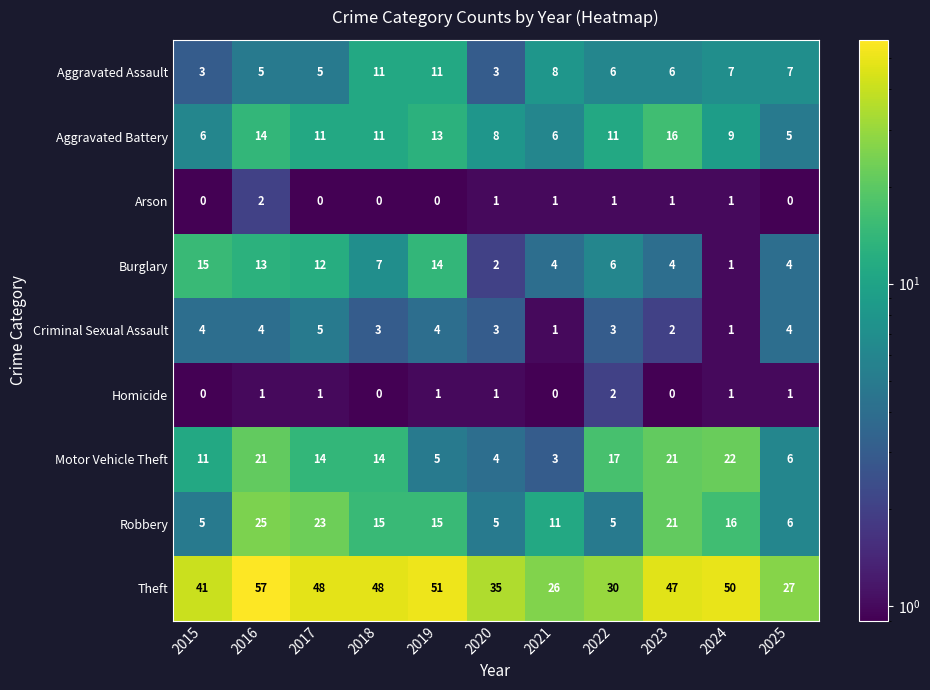

Where does the Arson series first go above 1?

2016